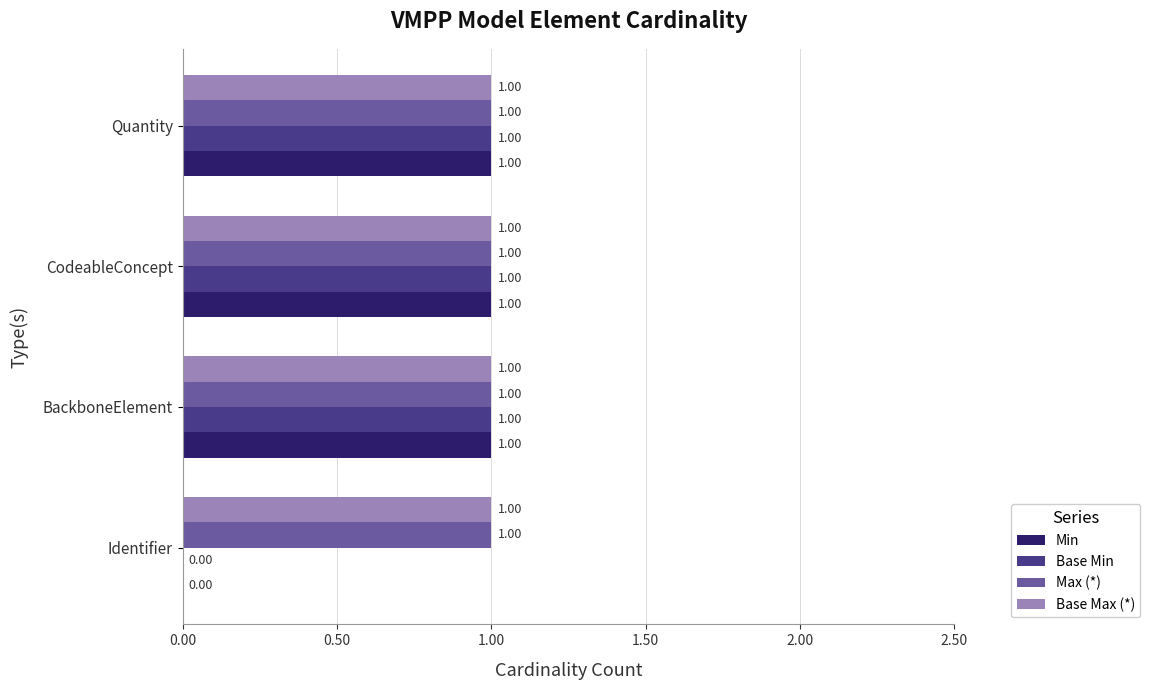

What is the sum of all Min values?

3